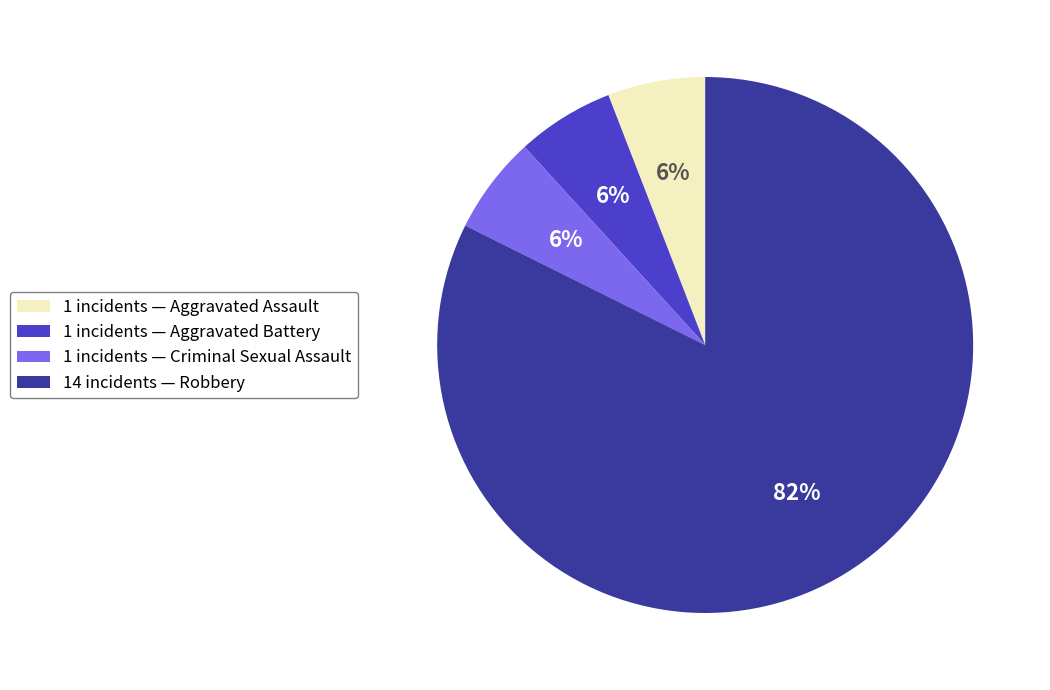

Which has a higher value, 14 incidents — Robbery or 1 incidents — Aggravated Assault?

14 incidents — Robbery